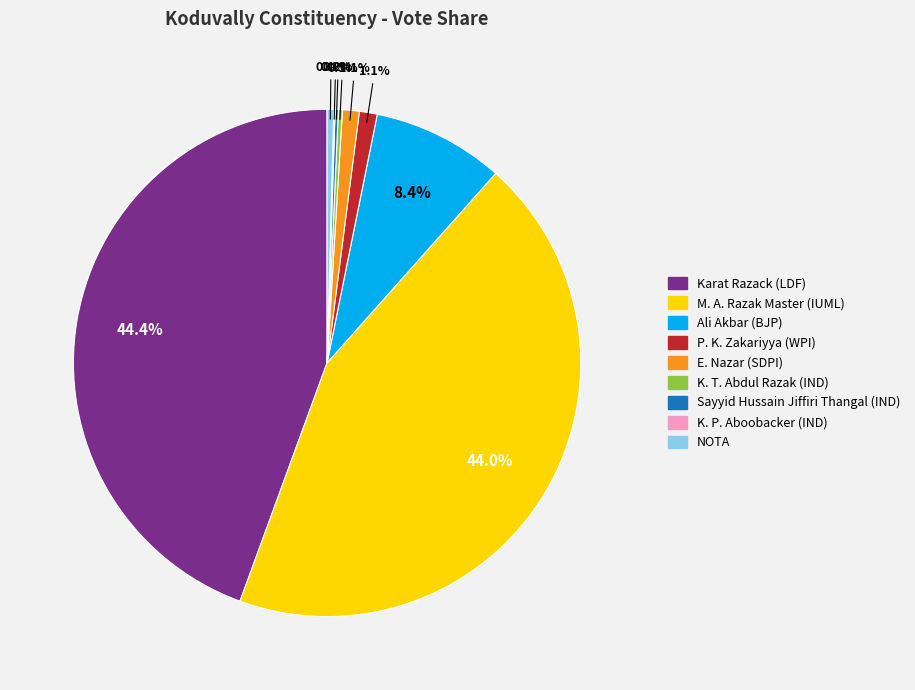

Is there any slice that represents more than half of the pie?

No